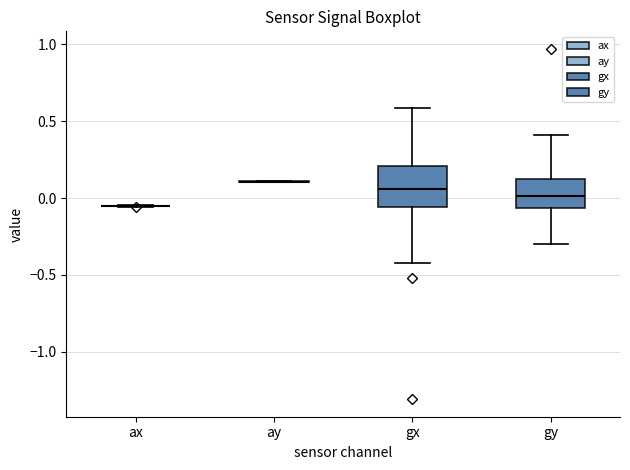

Which box is the tallest, from its lower edge to its upper edge?

gx